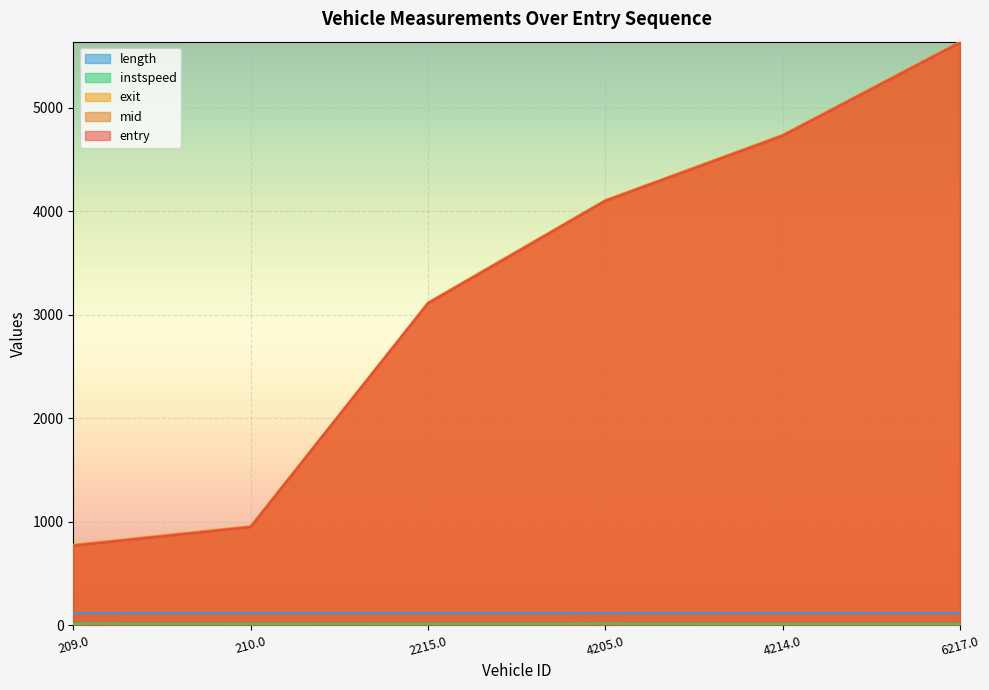

True or false: mid and instspeed cross at least once.

False